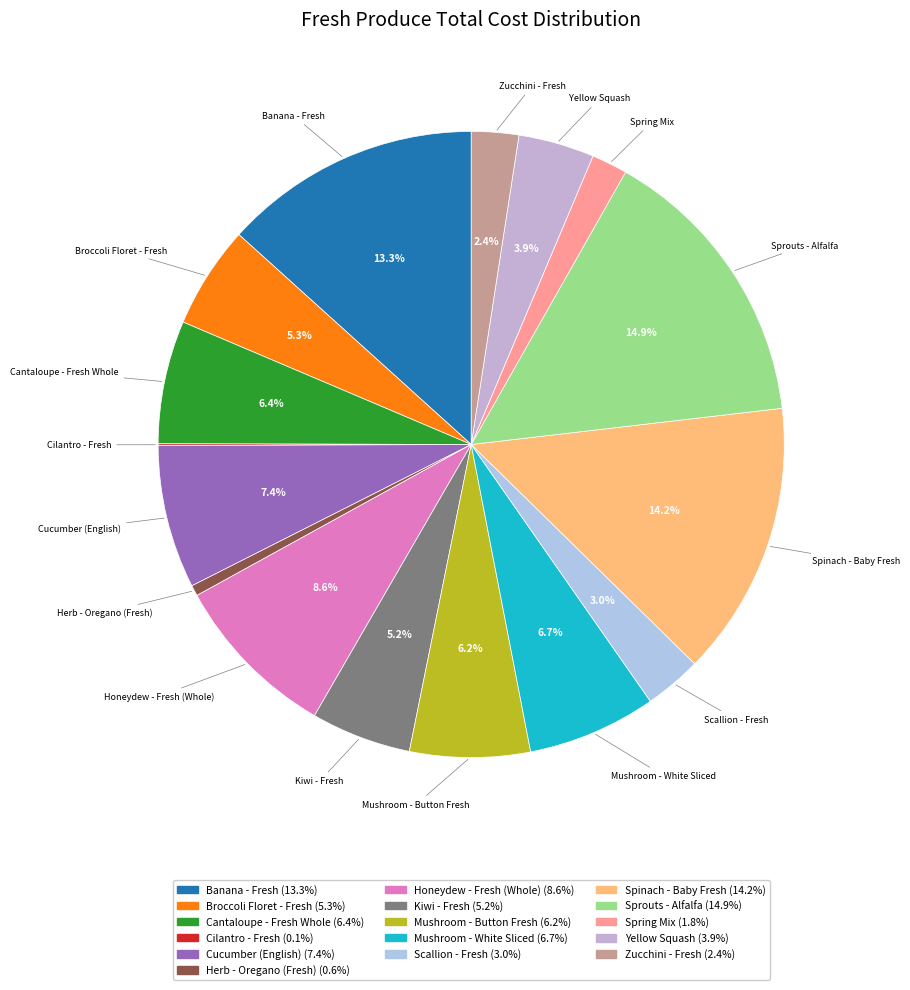

The Kiwi - Fresh slice represents 5% of the pie. True or false?

True